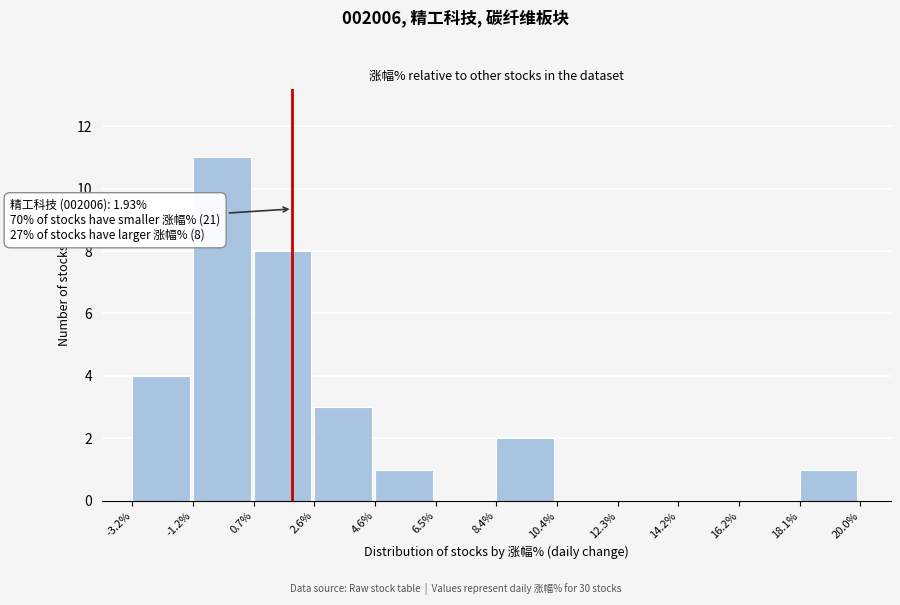

Which range on the x-axis has the tallest bar?

-1.2% to 0.7%